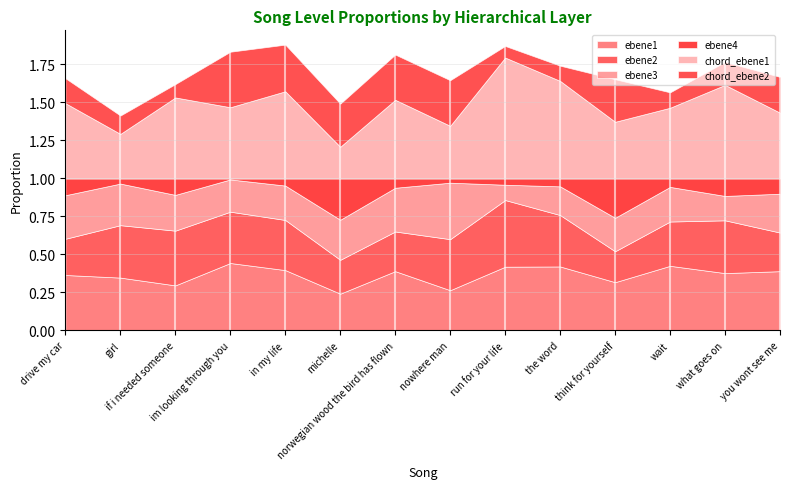

Is the value of ebene4 at if_i_needed_someone greater than the value of ebene1 at wait?

No